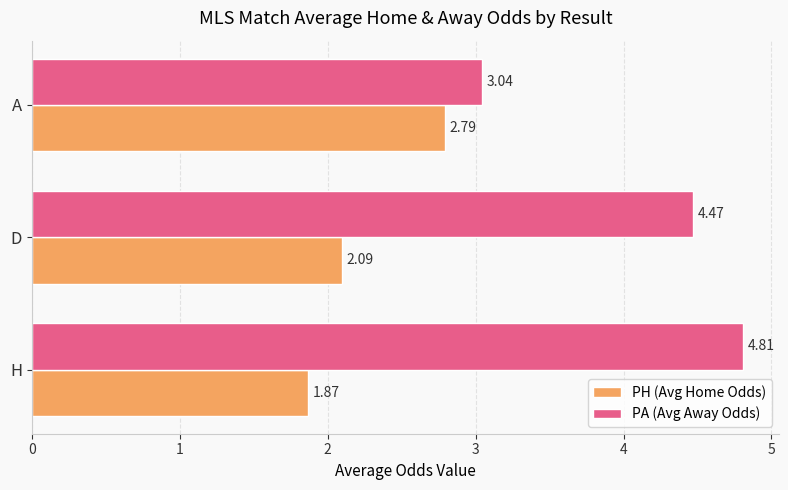

At which label is PA (Avg Away Odds) closest to 3?

A